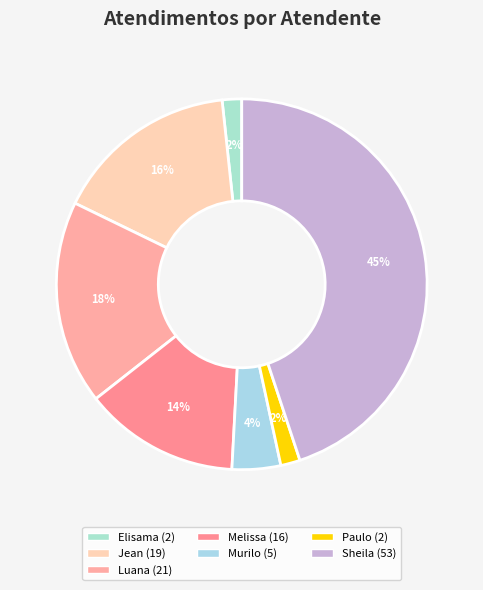

To the nearest percent, what is the average slice percentage?

14%